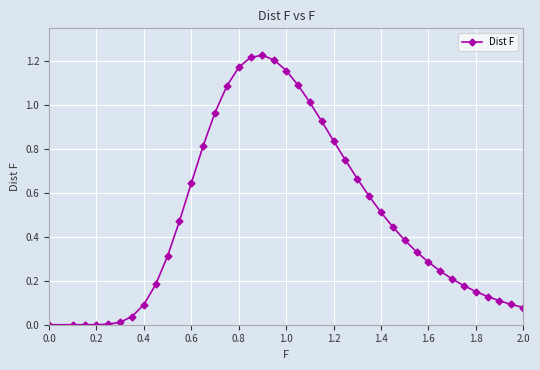

What is the sum of all values?

19.6